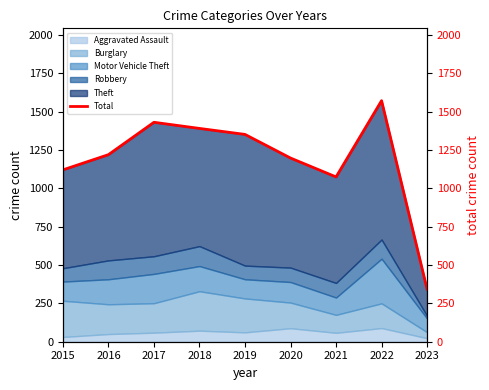

What is the approximate value at 2018?

1390